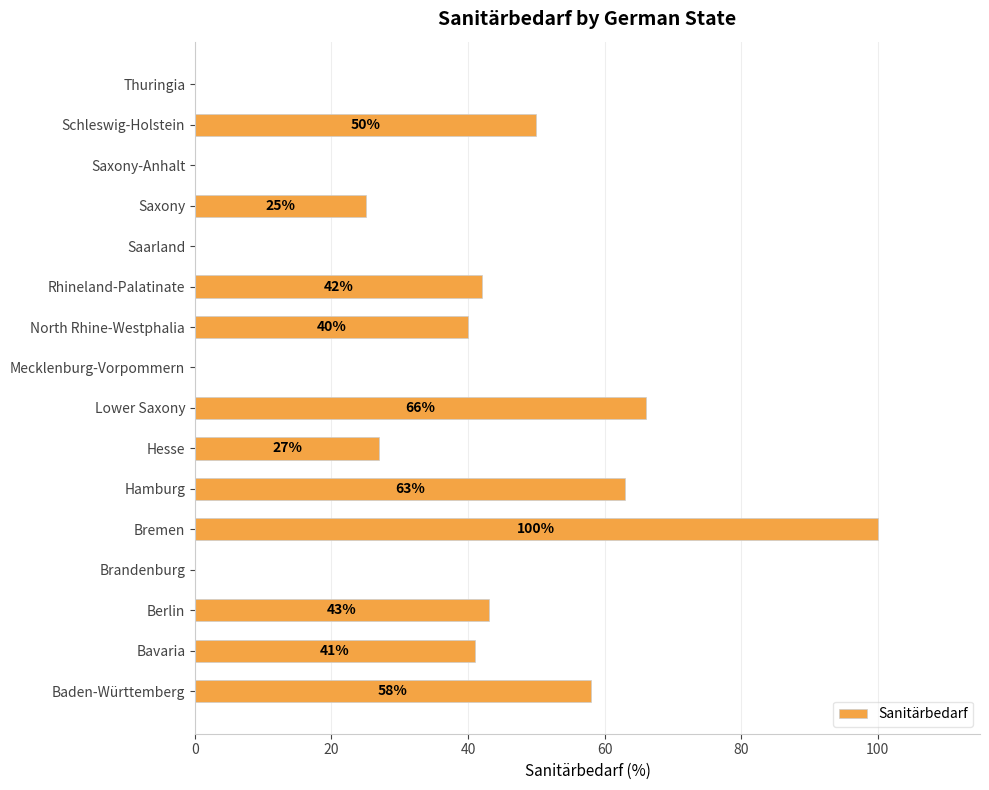

What is the approximate value at Hesse, to the nearest 10?

30